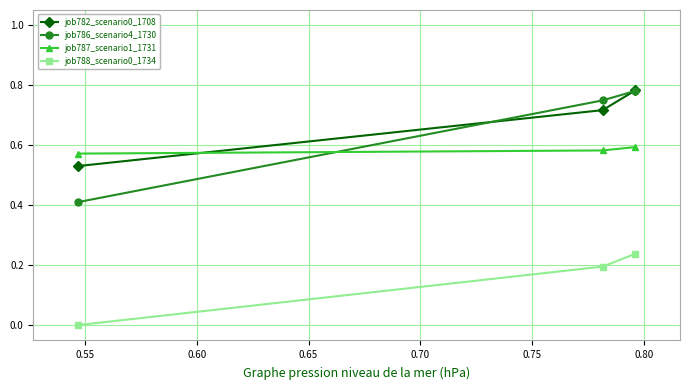

Which series has the largest range (max minus min)?

job786_scenario4_1730